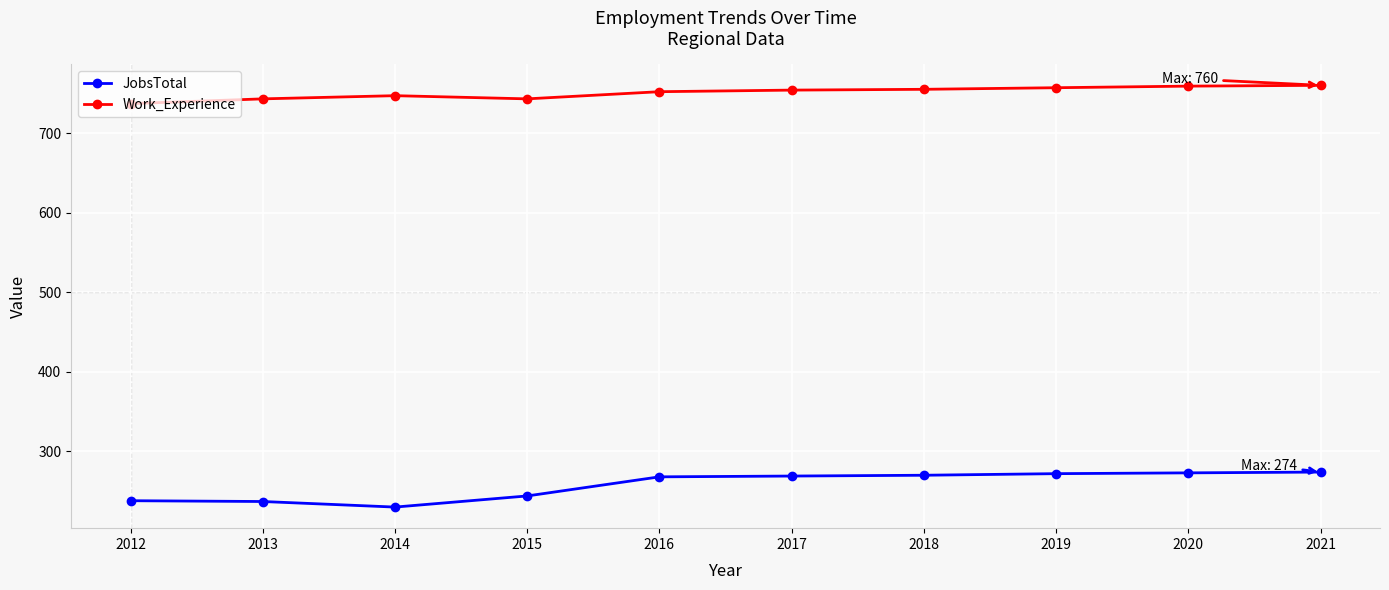

True or false: Work_Experience and JobsTotal intersect in this chart.

False